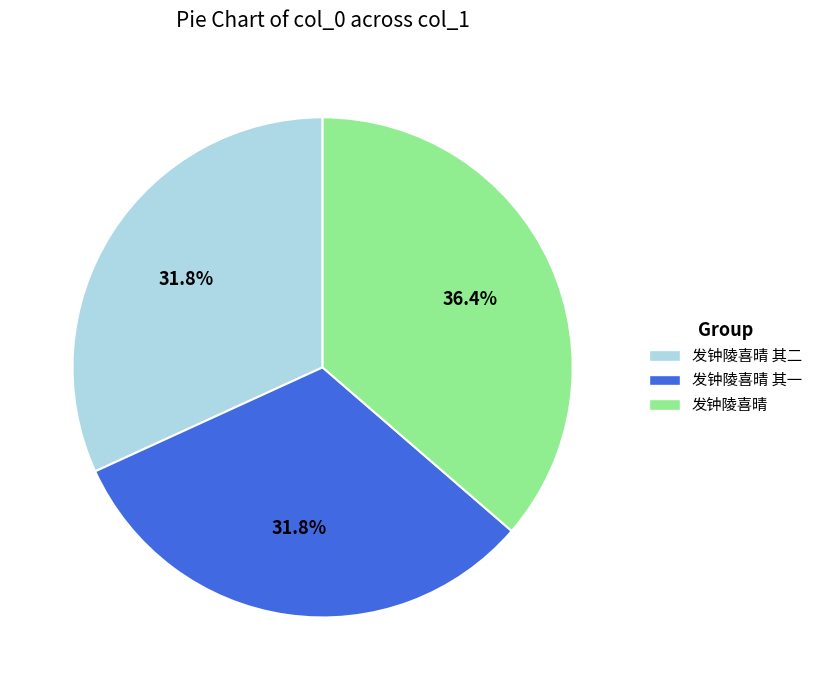

True or false: 发钟陵喜晴 其二 accounts for 39% of the total.

False